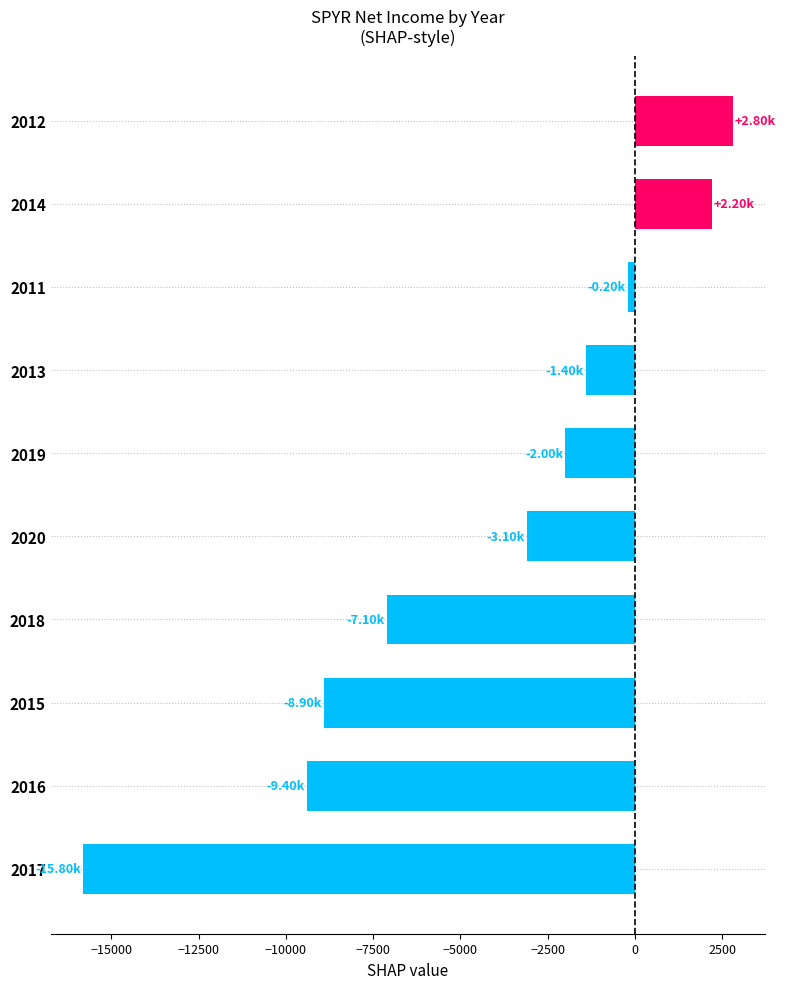

List the labels in order of value, largest first.

2012, 2014, 2011, 2013, 2019, 2020, 2018, 2015, 2016, 2017